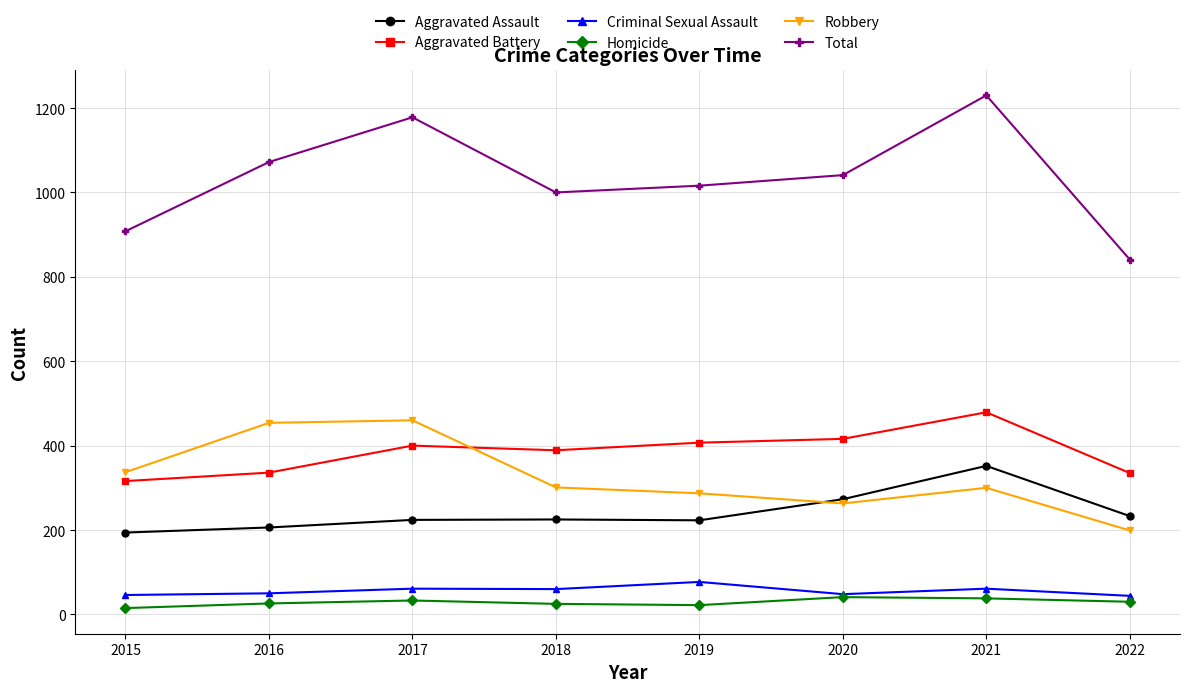

What is the approximate value of Aggravated Assault at 2021?

352